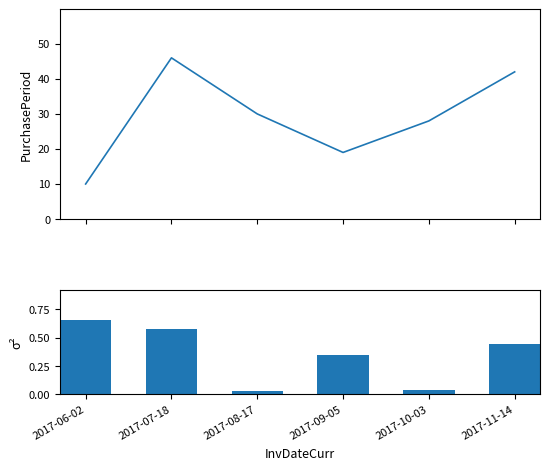

Which series has the widest spread of values?

PurchasePeriod